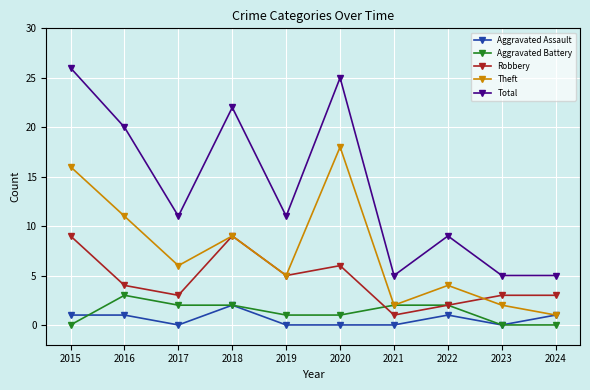

What is the value of the Theft point at the 2nd from the left?

11